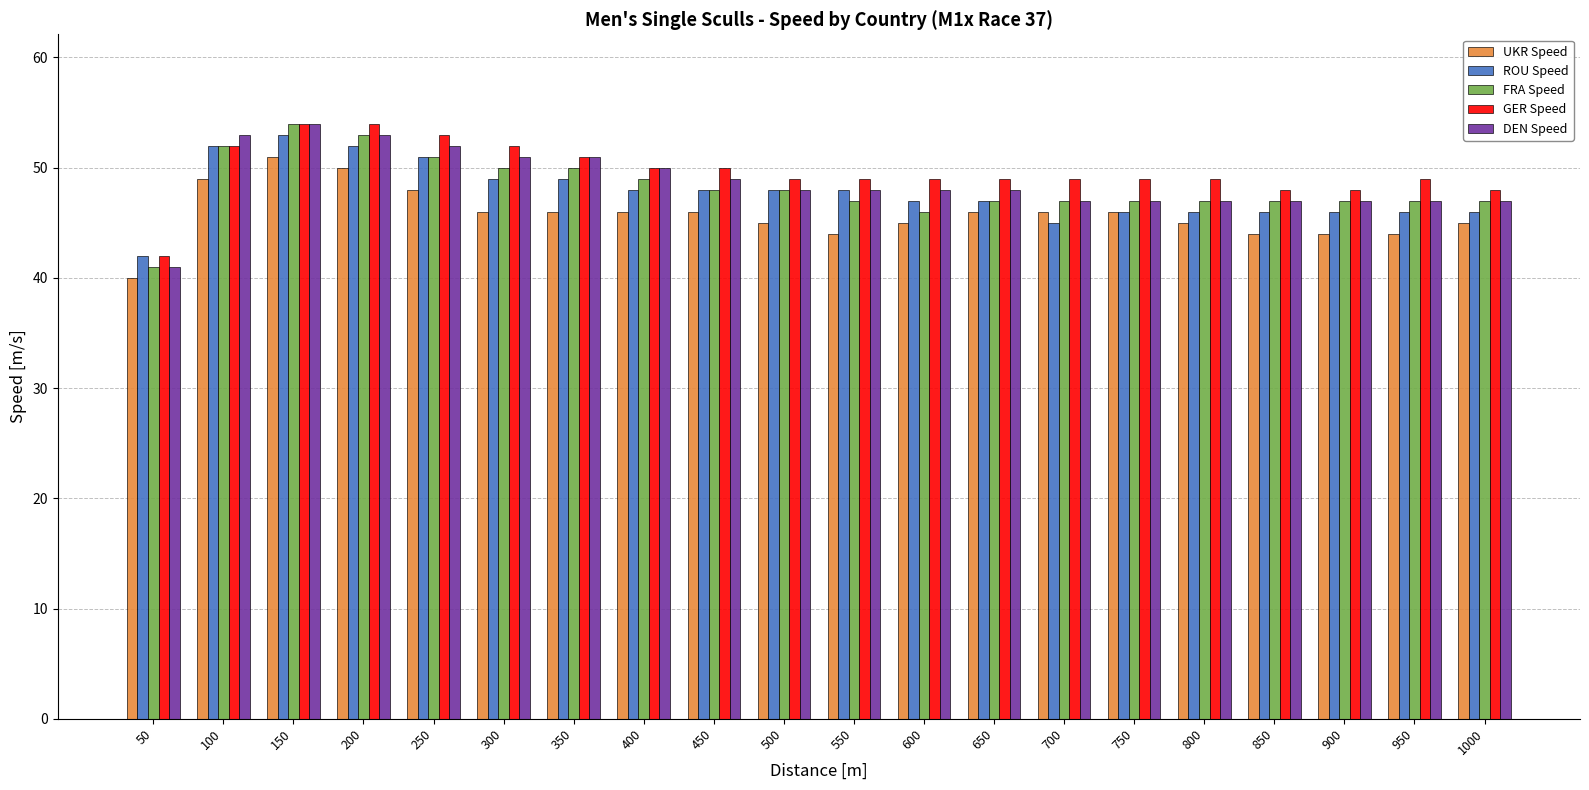

The ROU Speed series shows 67 at 550. True or false?

False